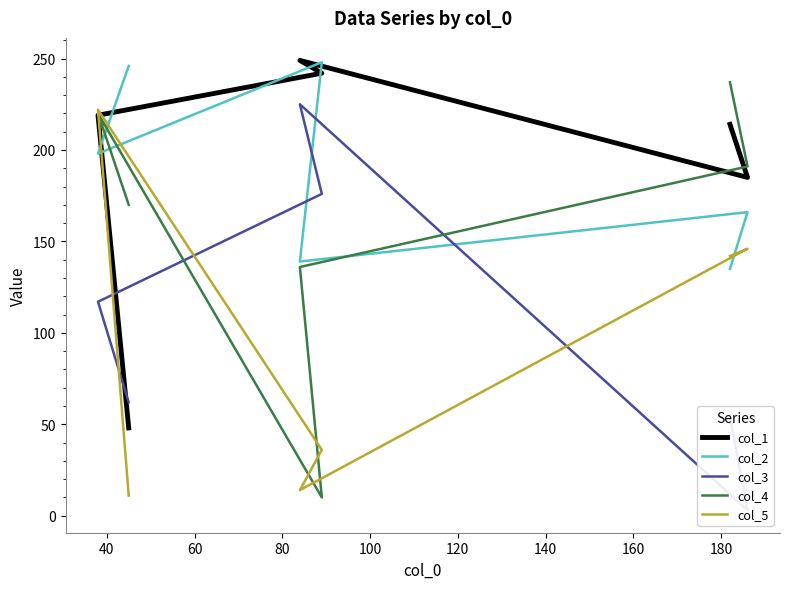

What is the maximum value shown in the chart?

249